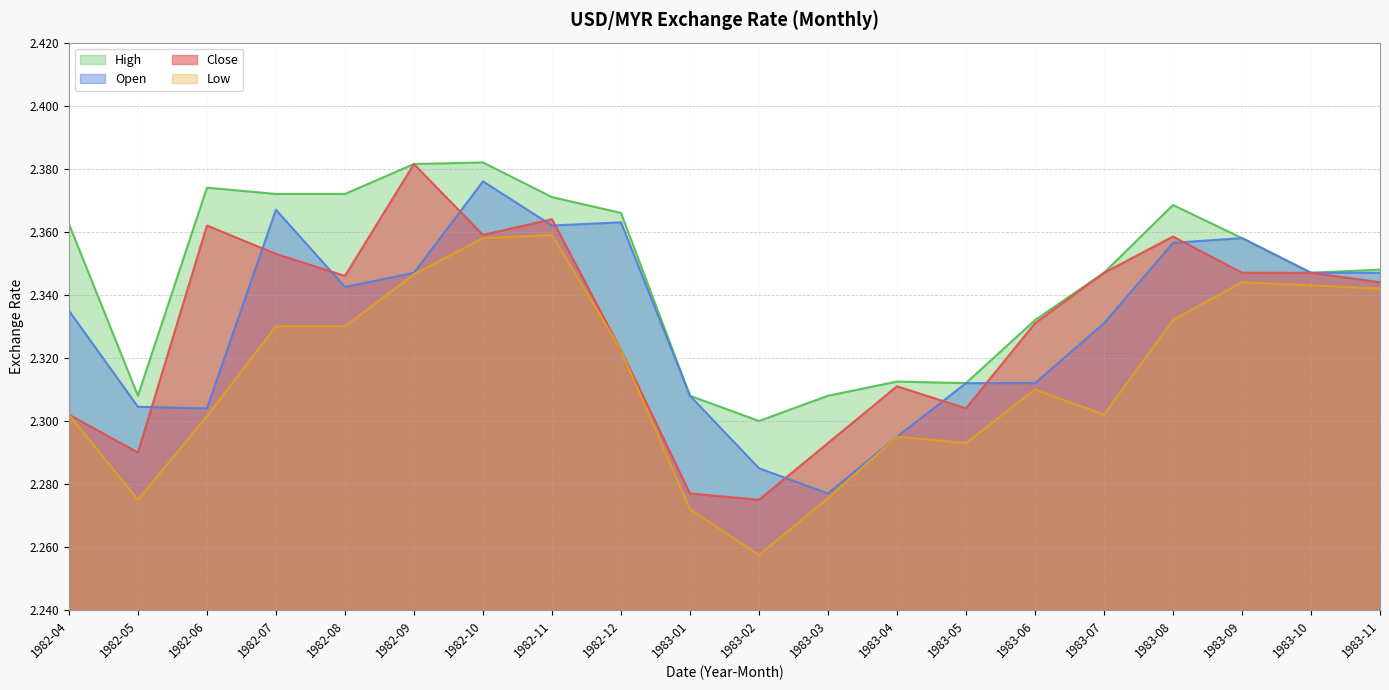

How many series are shown in this chart?

4